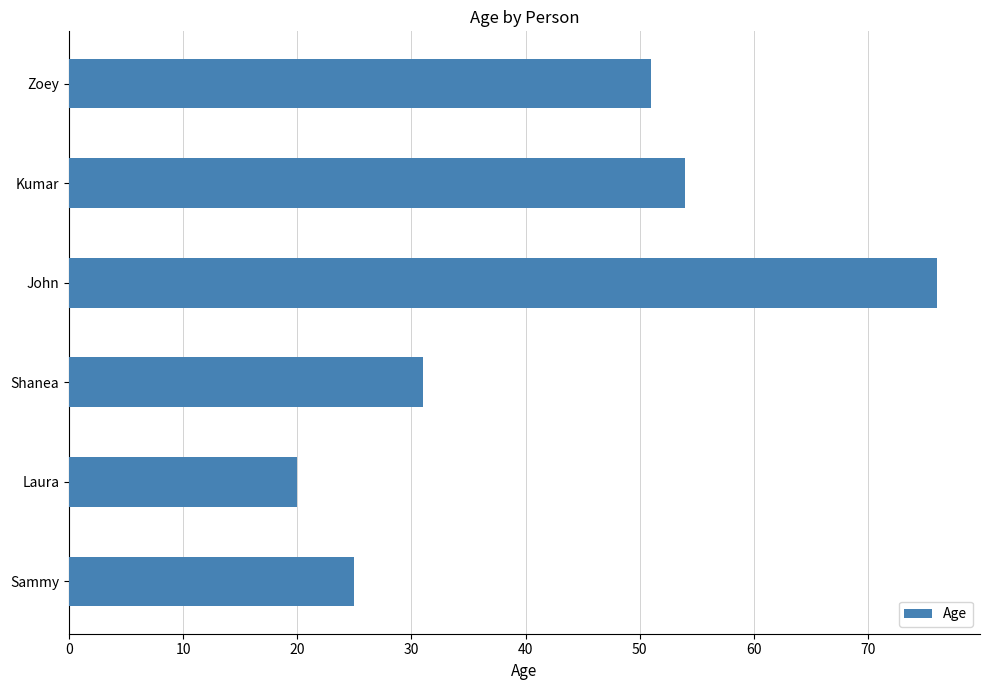

Count the number of data series in this chart.

1